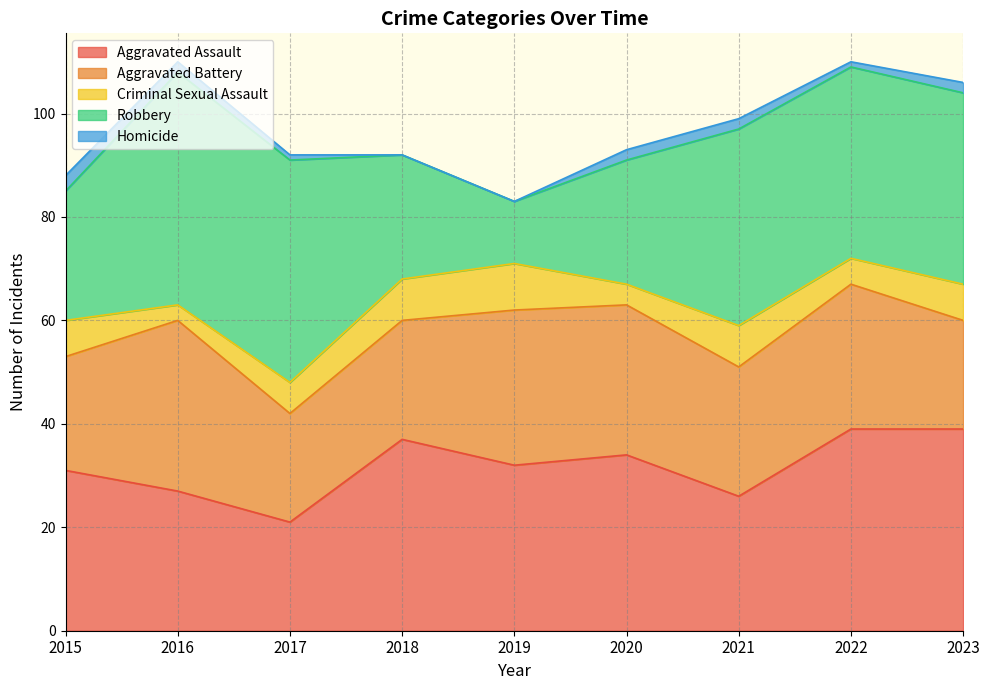

Is it true that Criminal Sexual Assault equals 5 at 2016?

False